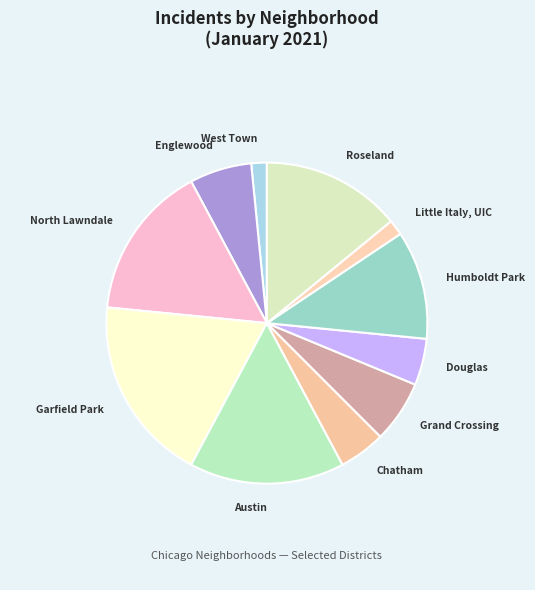

Does any single category account for the majority?

No